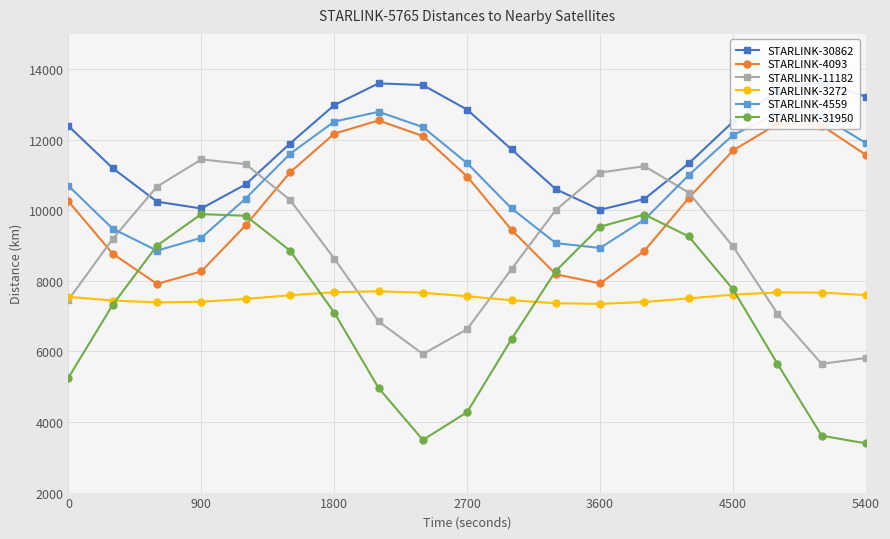

Reading right to left, extract all data points from this chart.

STARLINK-30862: 13217.1	13636.8	13373.9	12508.6	11329.7	10321.7	10014.5	10597.2	11725.6	12852.0	13549.4	13597.1	12980.8	11892.6	10734.0	10051.8	10244.7	11194.3	12388.3
STARLINK-4093: 11568.5	12402.8	12448.9	11697.2	10348.7	8853.8	7927.7	8188.0	9445.8	10956.7	12104.3	12547.0	12172.1	11073.9	9573.9	8268.6	7914.2	8769.0	10253.8
STARLINK-11182: 5814.7	5648.9	7075.1	8974.7	10502.3	11250.8	11069.9	10008.6	8333.5	6632.4	5926.7	6851.7	8631.7	10295.6	11310.0	11442.0	10672.4	9191.2	7462.7
STARLINK-3272: 7597.5	7668.6	7672.6	7609.0	7504.1	7402.2	7348.0	7366.4	7450.4	7564.7	7662.5	7705.6	7678.4	7593.6	7487.8	7407.4	7389.3	7443.5	7547.4
STARLINK-4559: 11904.6	12665.1	12748.6	12132.9	10997.1	9736.4	8933.2	9069.4	10055.6	11333.2	12357.4	12792.4	12514.6	11600.1	10334.0	9221.1	8857.4	9478.2	10694.6
STARLINK-31950: 3393.6	3612.6	5653.7	7759.2	9258.4	9881.1	9536.3	8282.7	6349.4	4281.0	3491.6	4963.8	7099.5	8859.6	9844.9	9892.5	8999.2	7323.0	5255.7